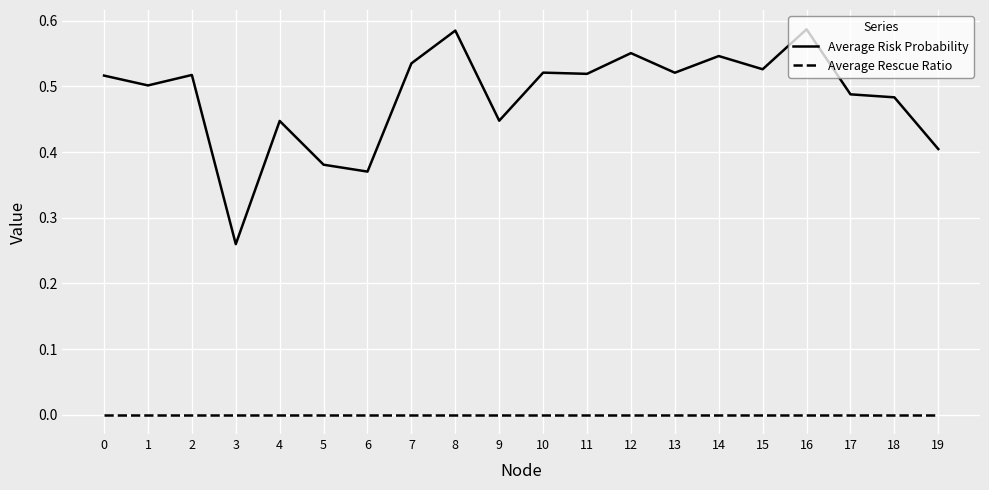

Rank the series by their average value, from lowest to highest.

Average Rescue Ratio, Average Risk Probability